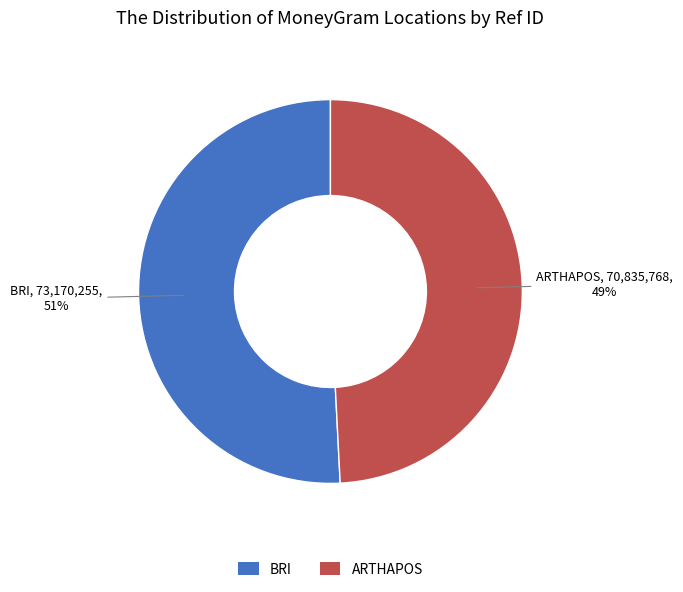

Which slice represents more than half of the pie?

BRI